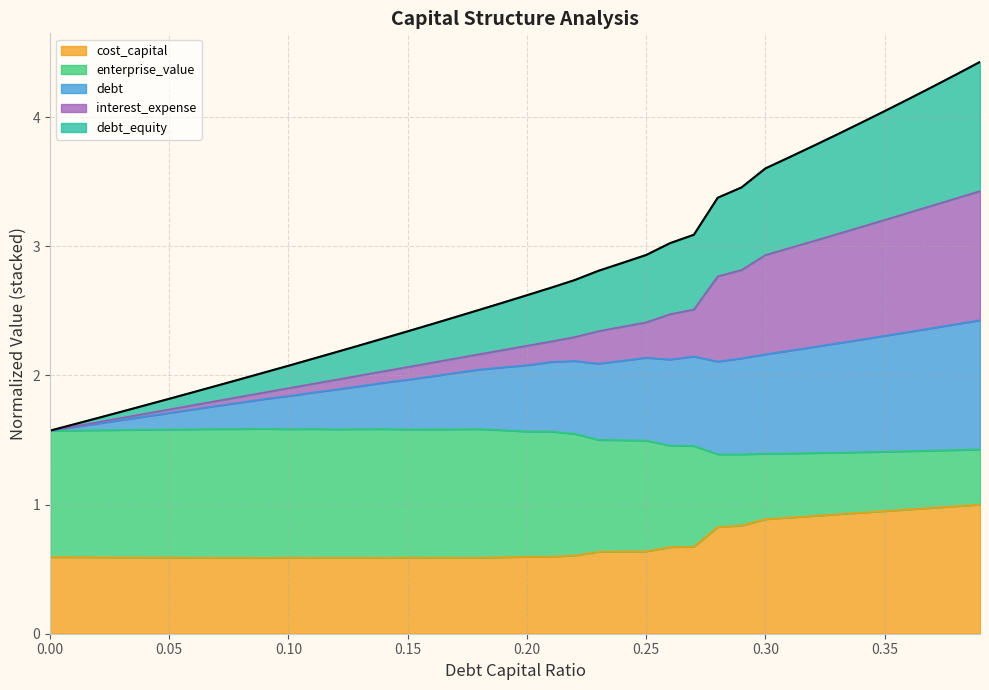

What is the maximum value for cost_capital?

1.0